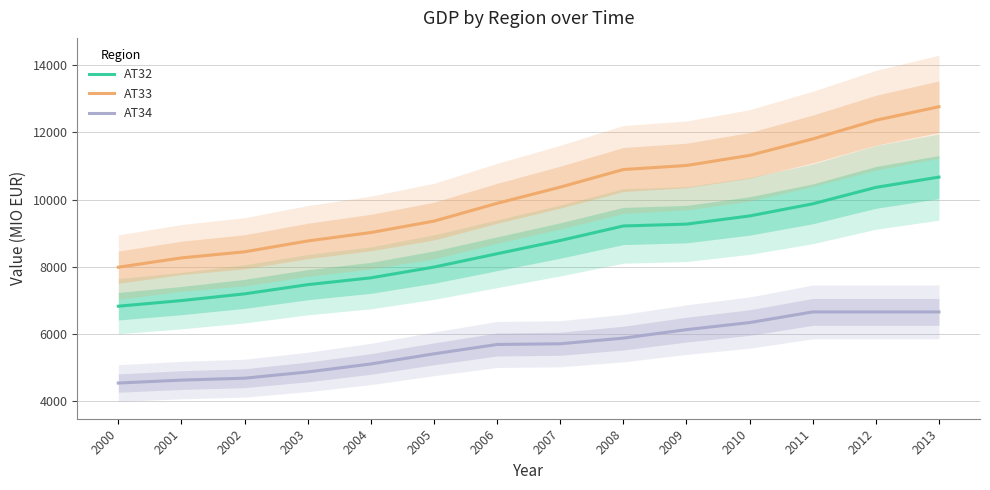

Which has a higher value, 2010 or 2011?

2011